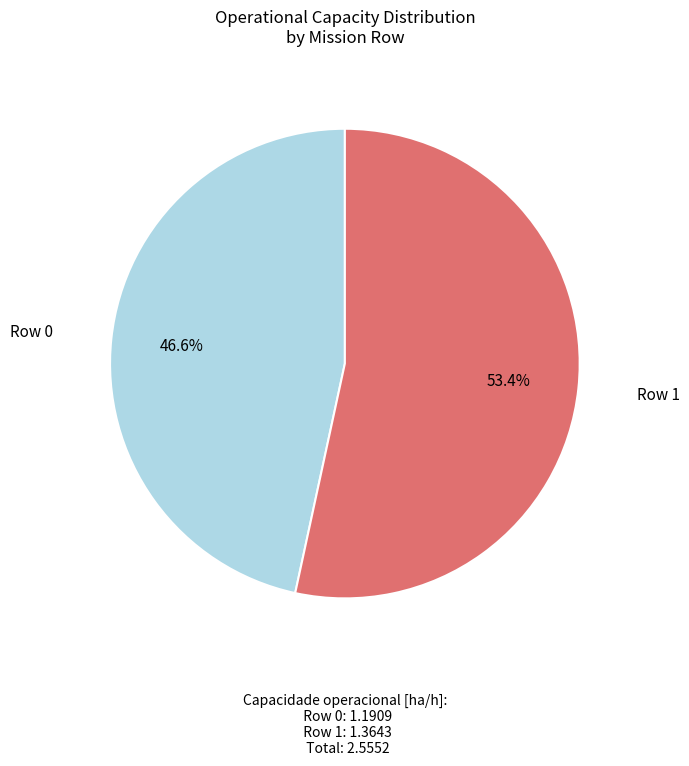

To the nearest percent, what is the difference between the largest and smallest slice percentages?

7%